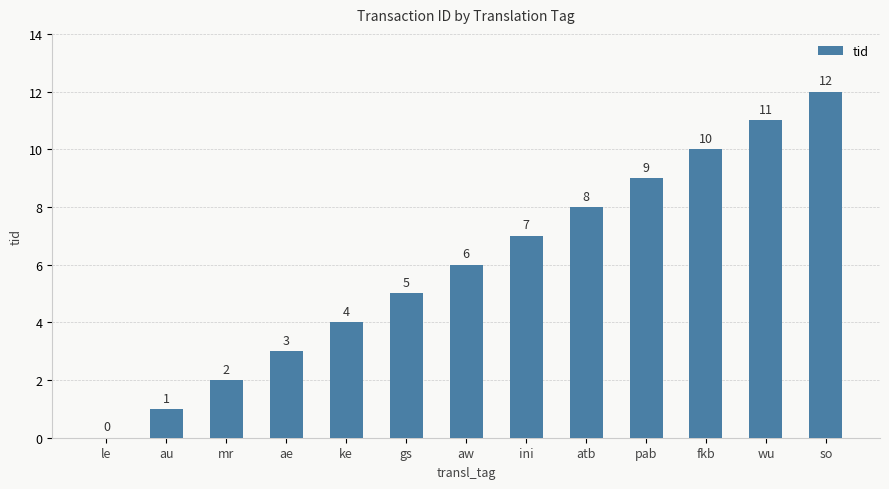

What is the maximum value shown in the chart?

12